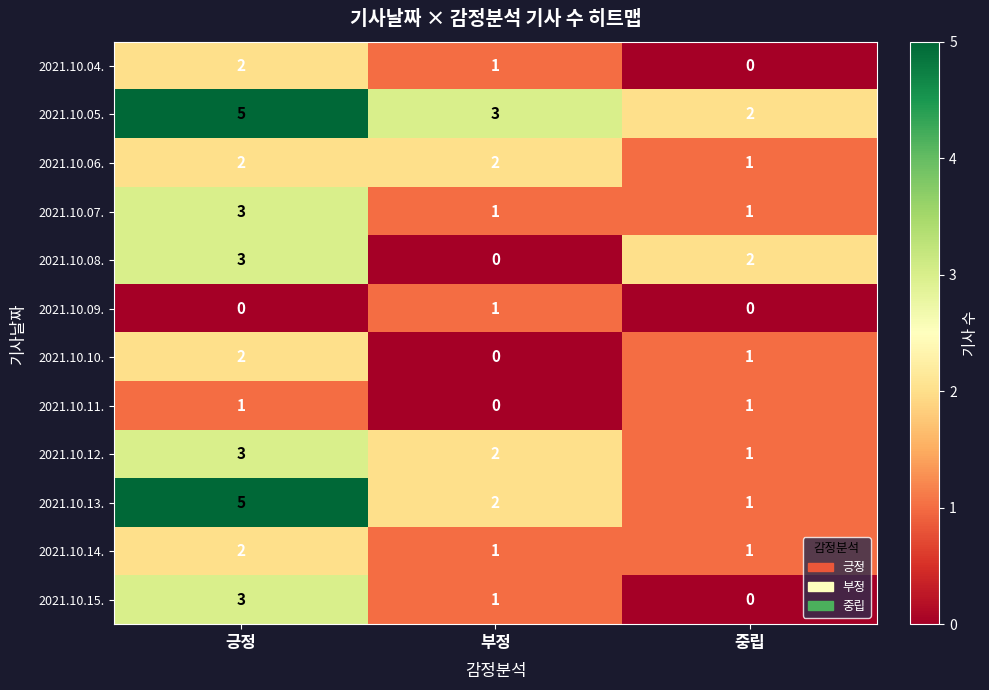

At which label is 2021.10.11. closest to 0?

부정